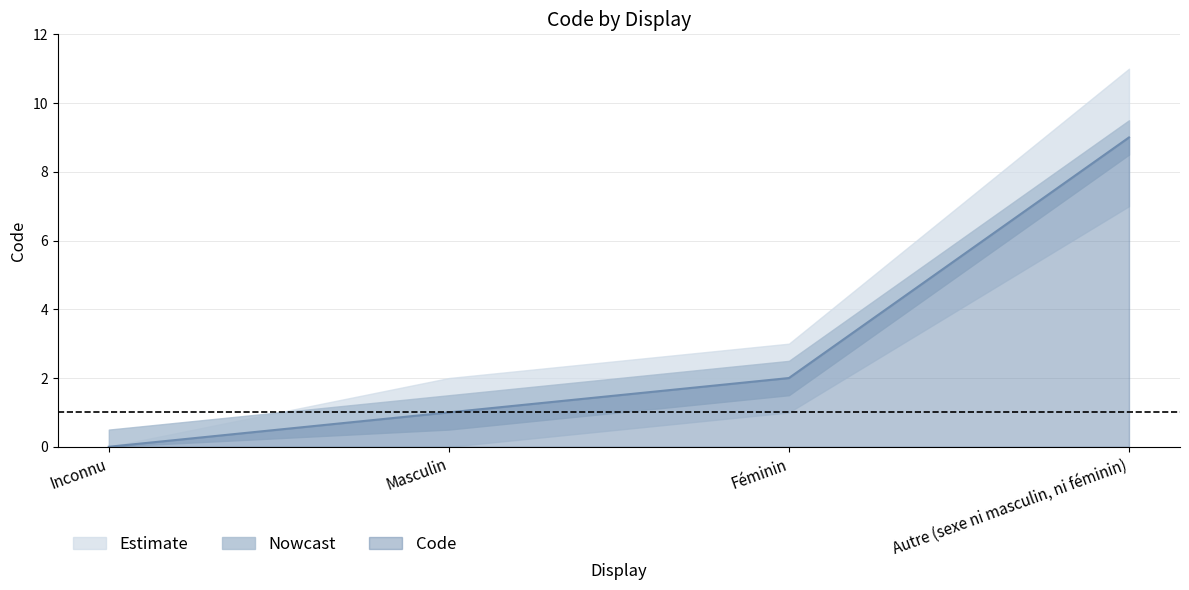

Rank the categories by value from lowest to highest.

Inconnu, Masculin, Féminin, Autre (sexe ni masculin, ni féminin)